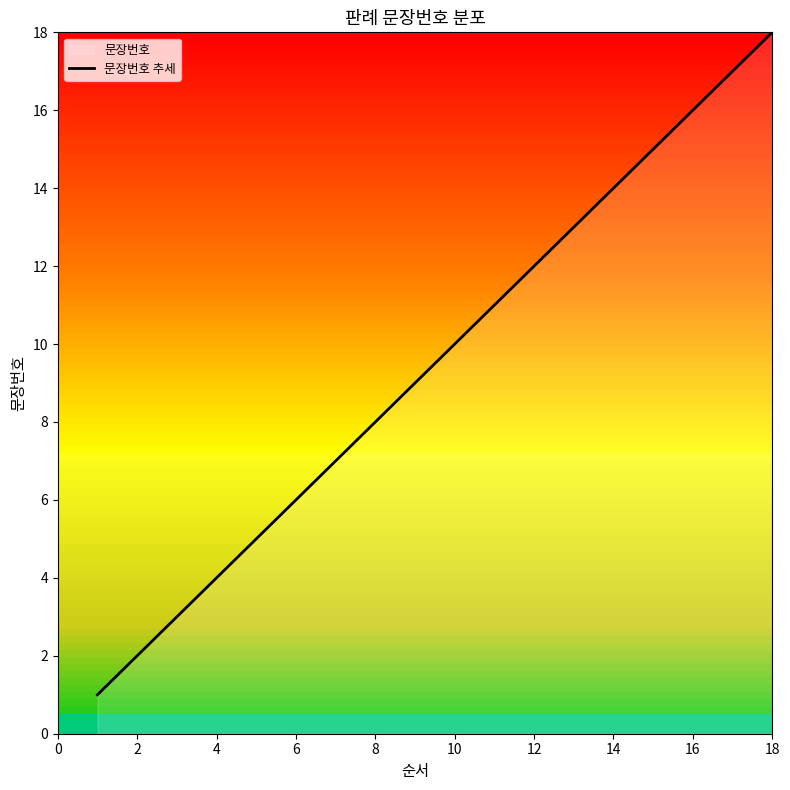

Reading left to right, transcribe all the data shown in this chart.

1	2	3	4	5	6	7	8	9	10	11	12	13	14	15	16	17	18